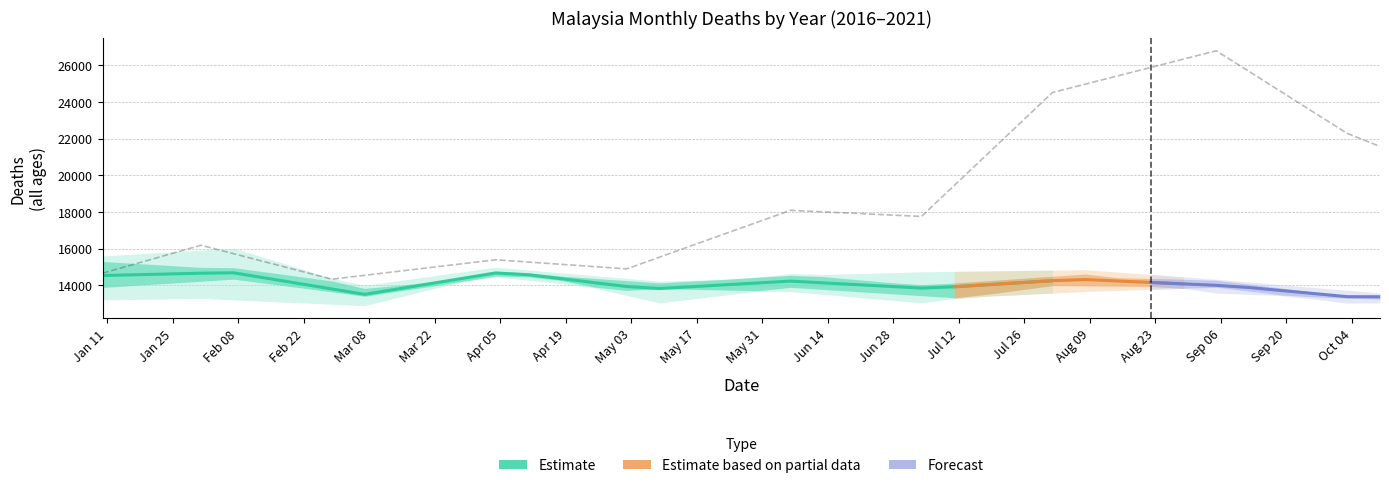

Reading left to right, list all the values displayed in this chart.

14531.4	14573.5	14615.7	14657.8	14679.0	14385.2	14091.4	13797.6	13503.8	13795.8	14087.8	14379.8	14671.8	14573.5	14359.4	14145.2	13931.0	13822.3	13923.2	14024.1	14125.1	14226.0	14131.0	14036.1	13941.1	13846.2	13917.1	14027.9	14138.6	14249.4